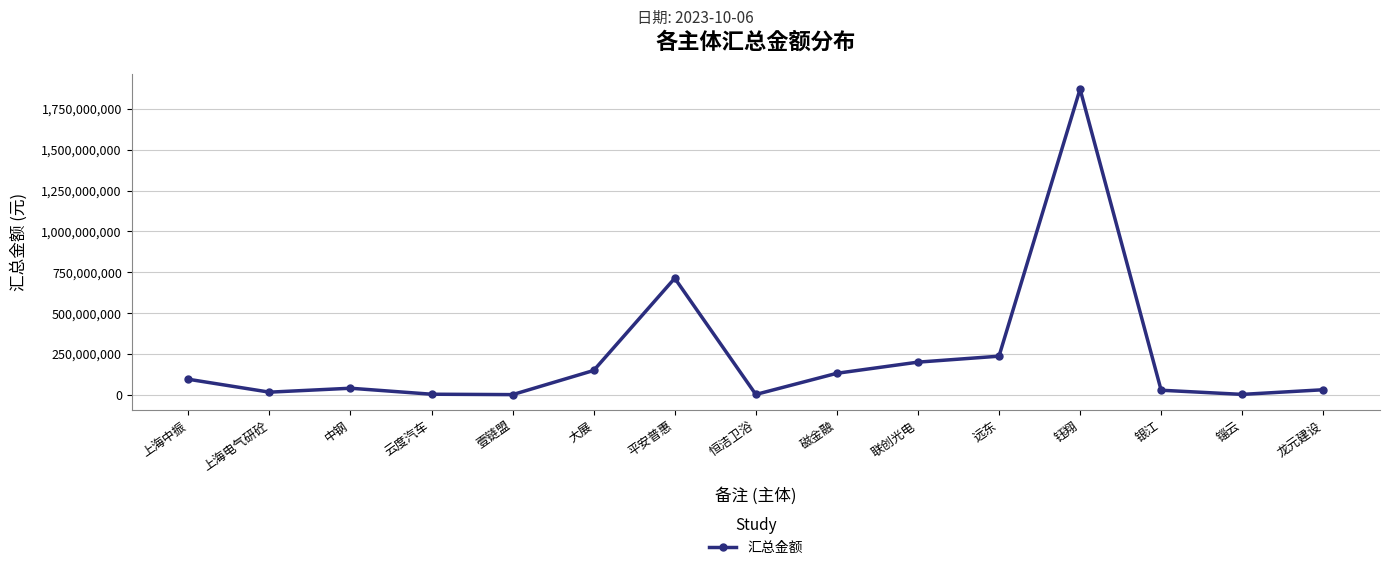

The value at 大展 is 148851668.1. True or false?

True